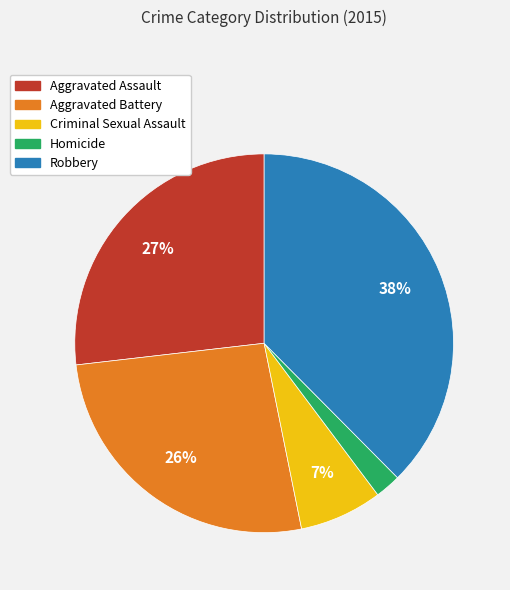

To the nearest percent, what portion does Criminal Sexual Assault represent?

7%